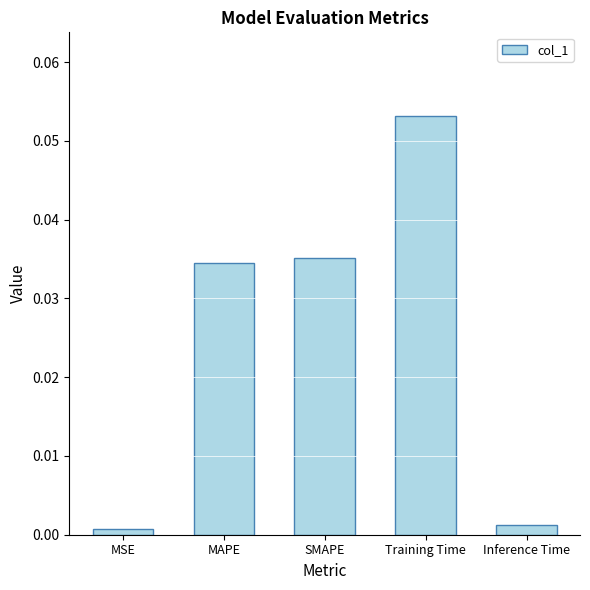

What position from the left is SMAPE?

3